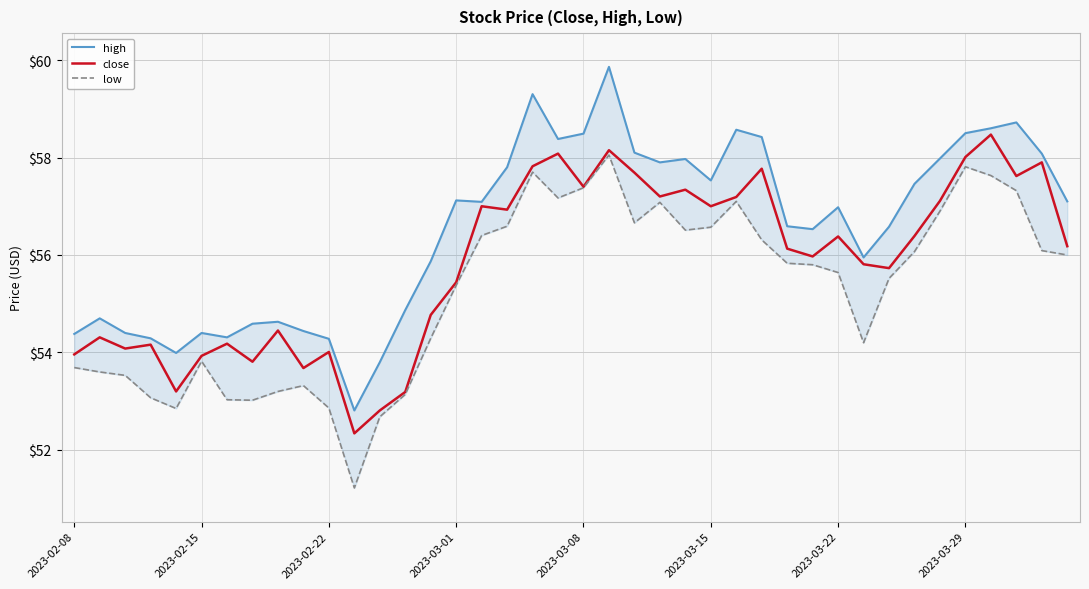

At which category does the chart reach its minimum across all series?

11